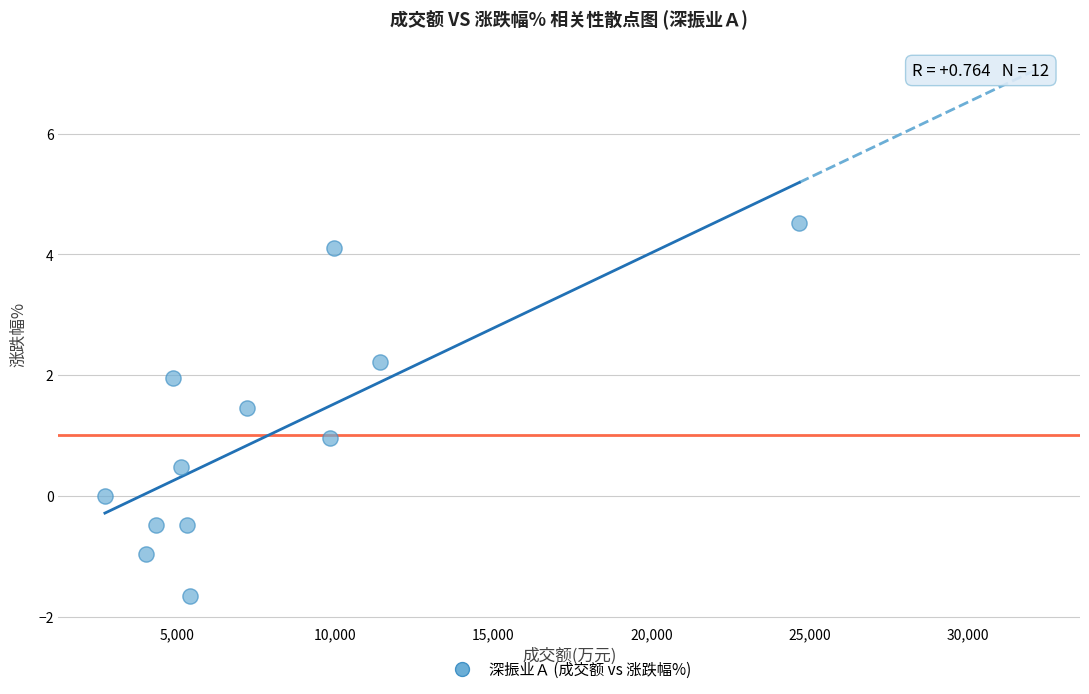

What is the average X value?

7909.1